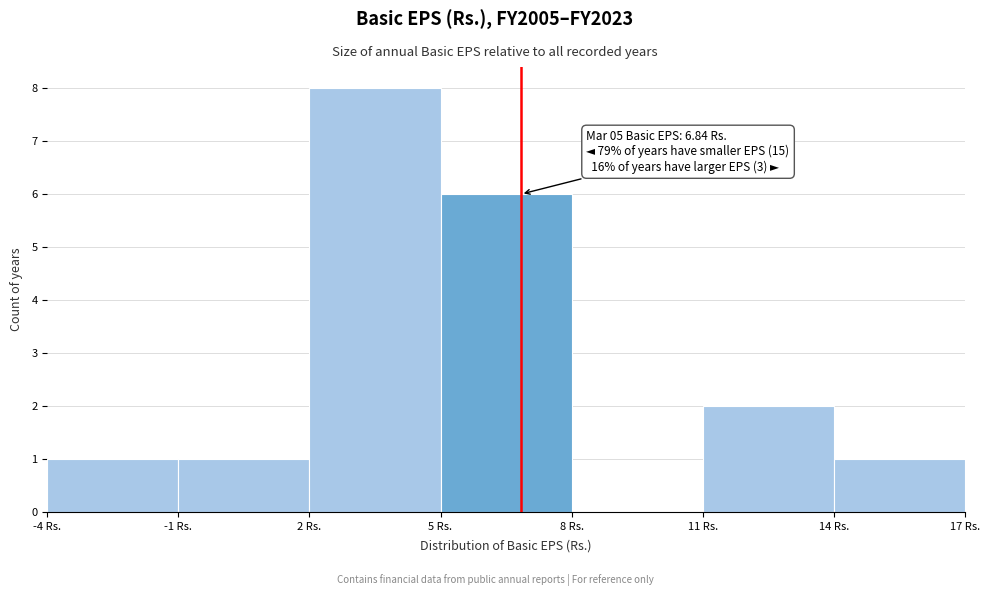

Over which range of the x-axis is the bar tallest?

2 to 5